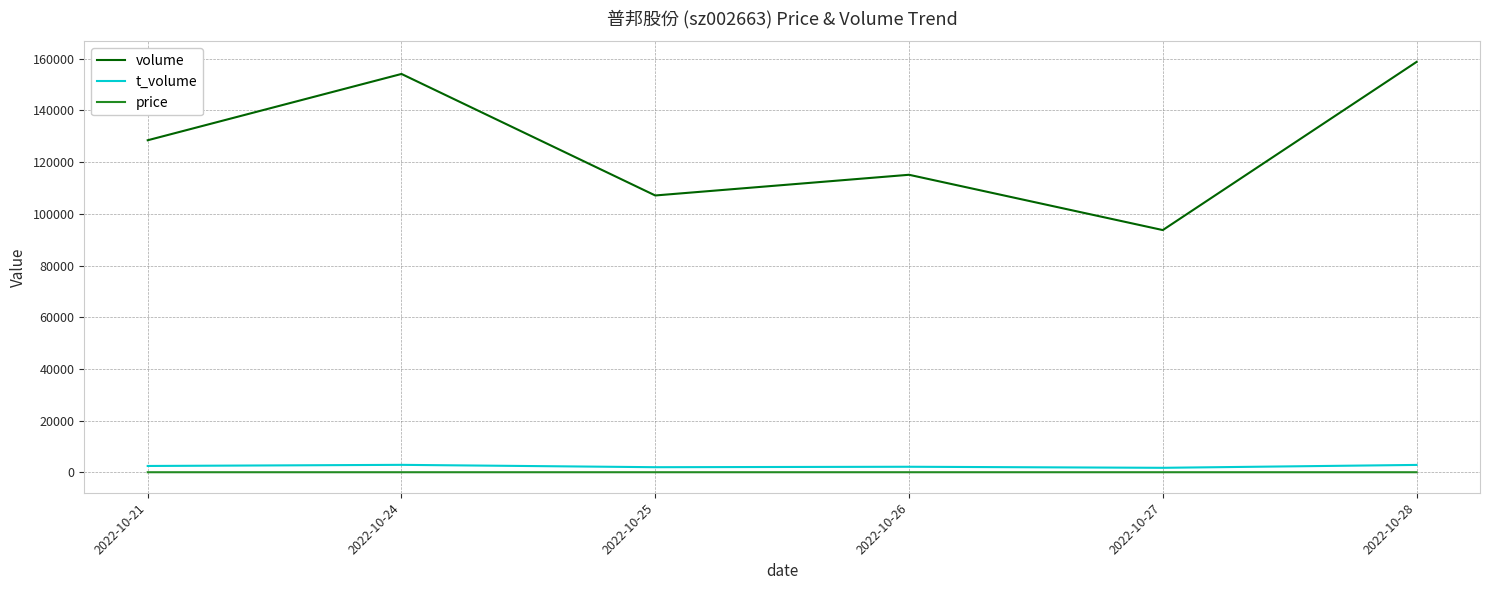

What is the average value of the t_volume series?

2314.3